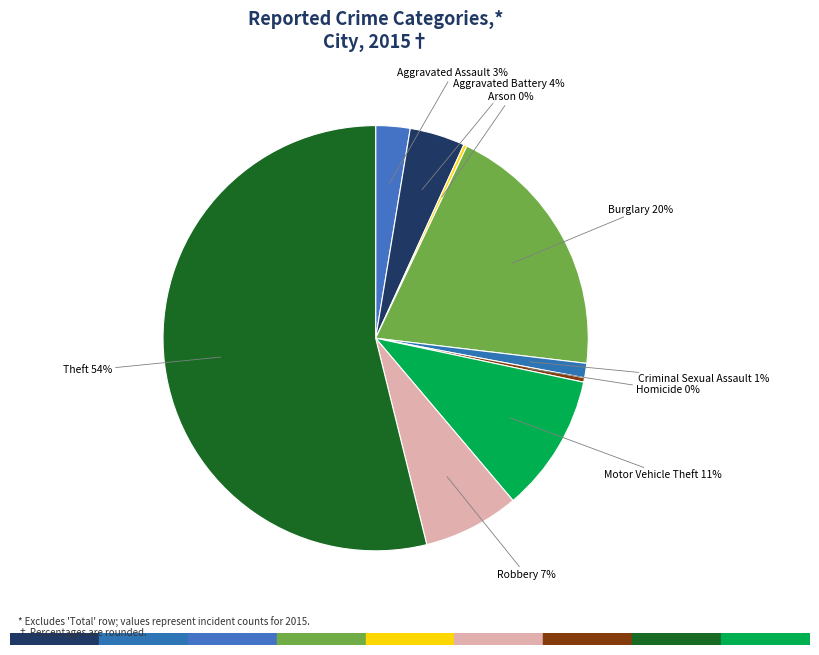

To the nearest percent, what is the combined percentage of Theft and Burglary?

74%